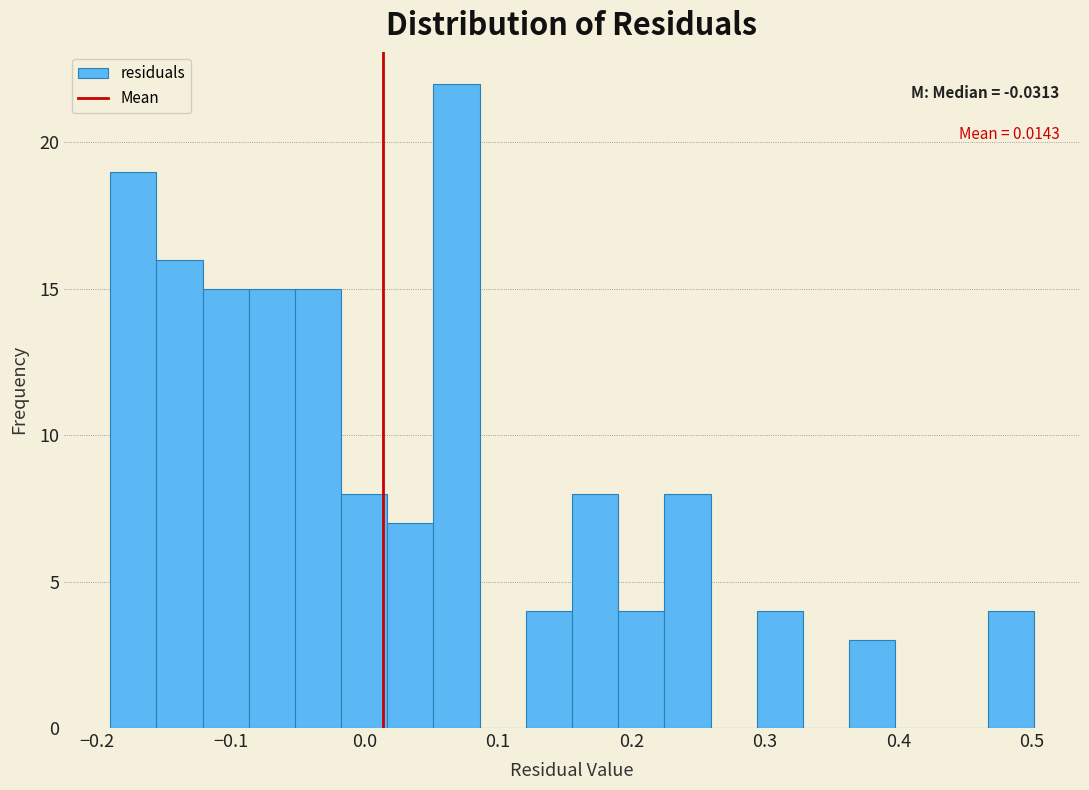

Read against the x-axis, roughly where is the centre of the tallest bar?

0.07